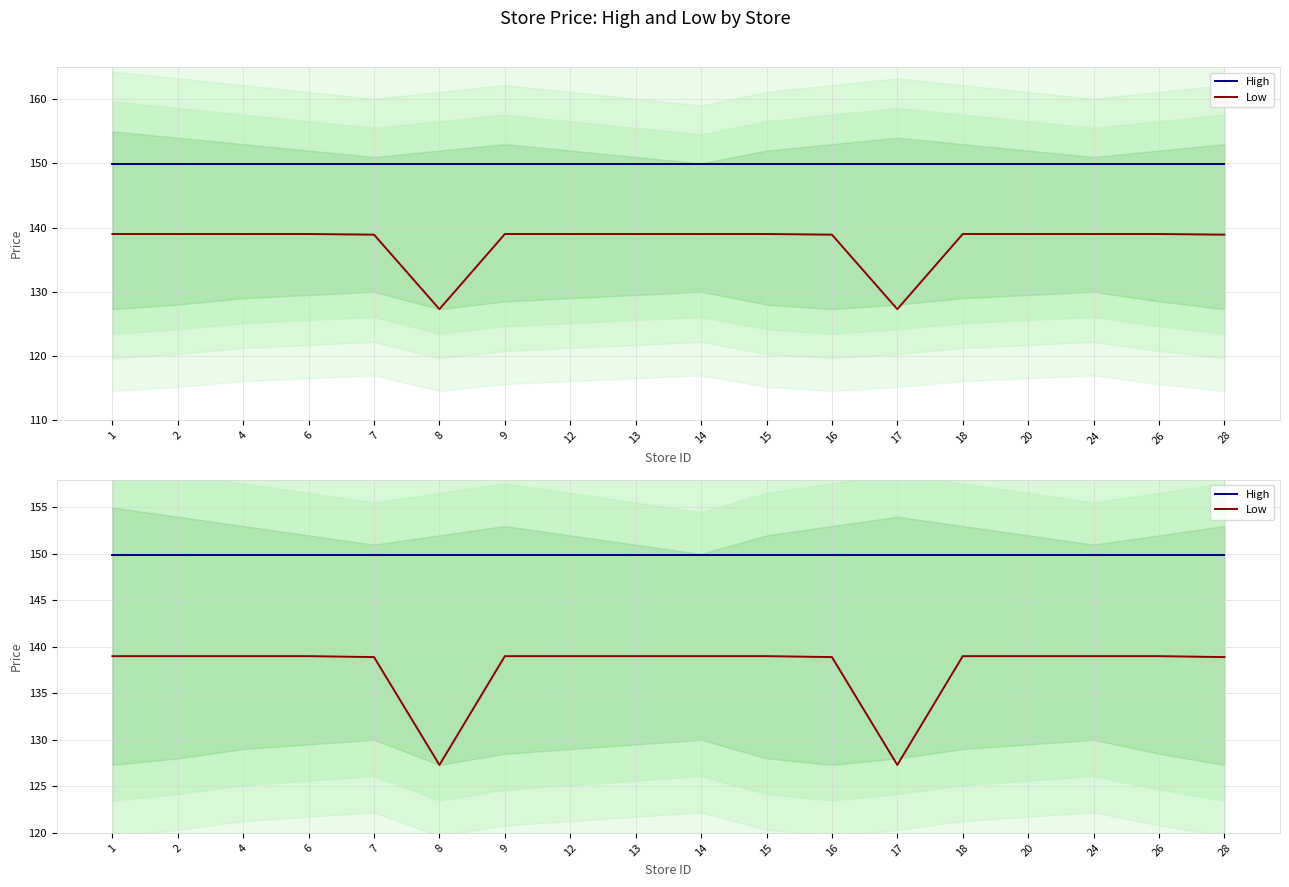

Reading left to right, list all the values displayed in this chart.

High: 149.9	149.9	149.9	149.9	149.9	149.9	149.9	149.9	149.9	149.9	149.9	149.9	149.9	149.9	149.9	149.9	149.9	149.9
Low: 139.0	139.0	139.0	139.0	138.9	127.3	139.0	139.0	139.0	139.0	139.0	138.9	127.3	139.0	139.0	139.0	139.0	138.9